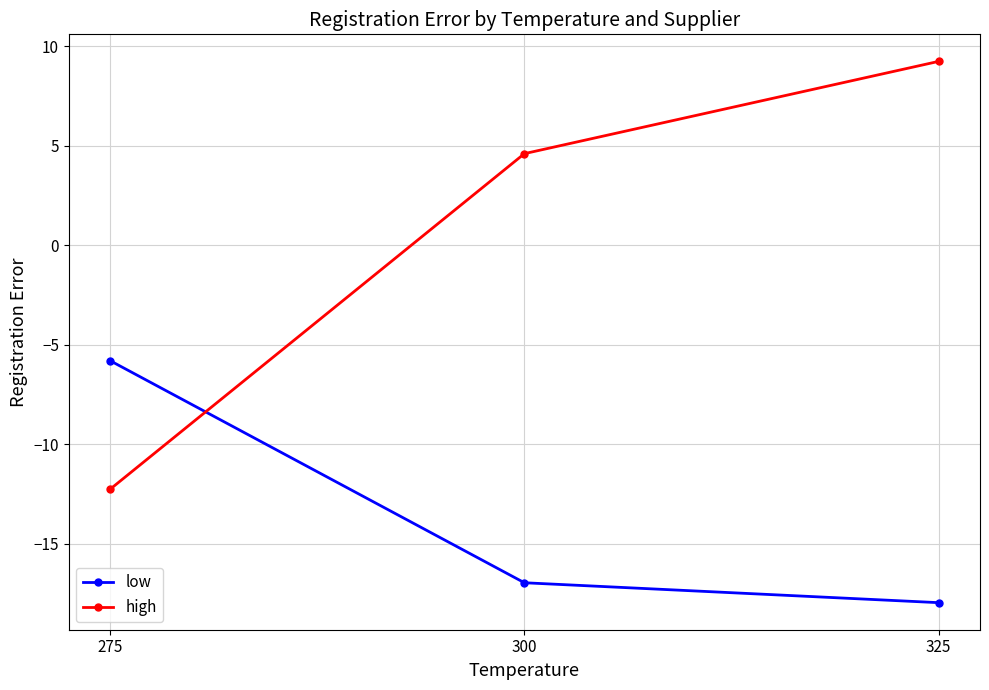

At which label does low first exceed -16?

275